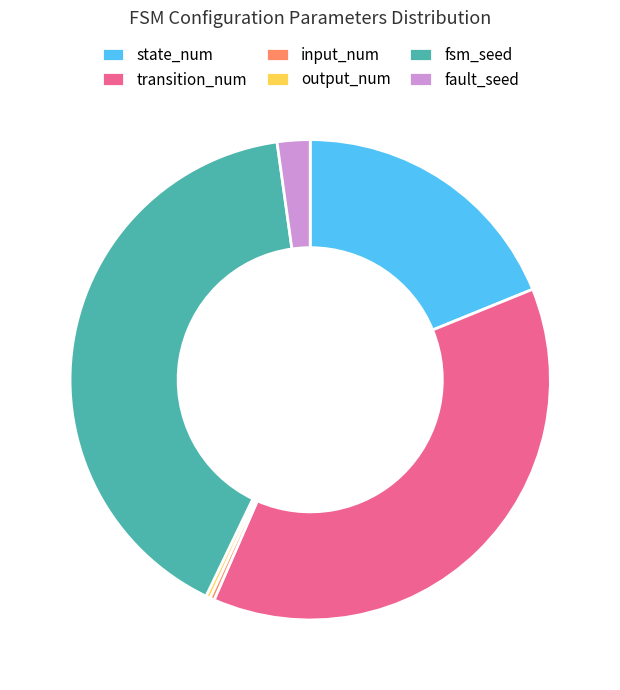

Is the sum of output_num and input_num greater than half?

No